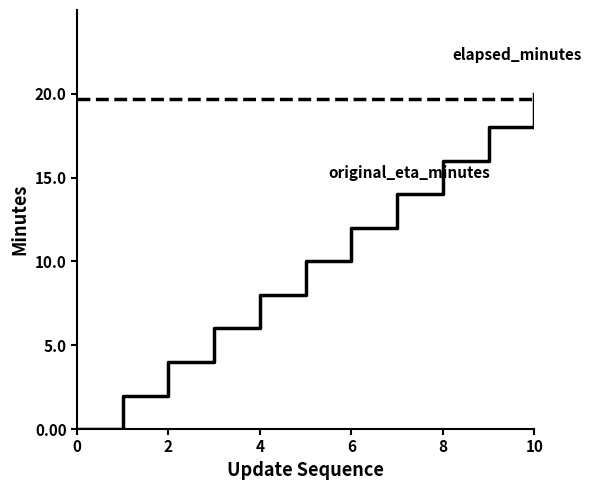

What is the greatest value displayed?

20.0